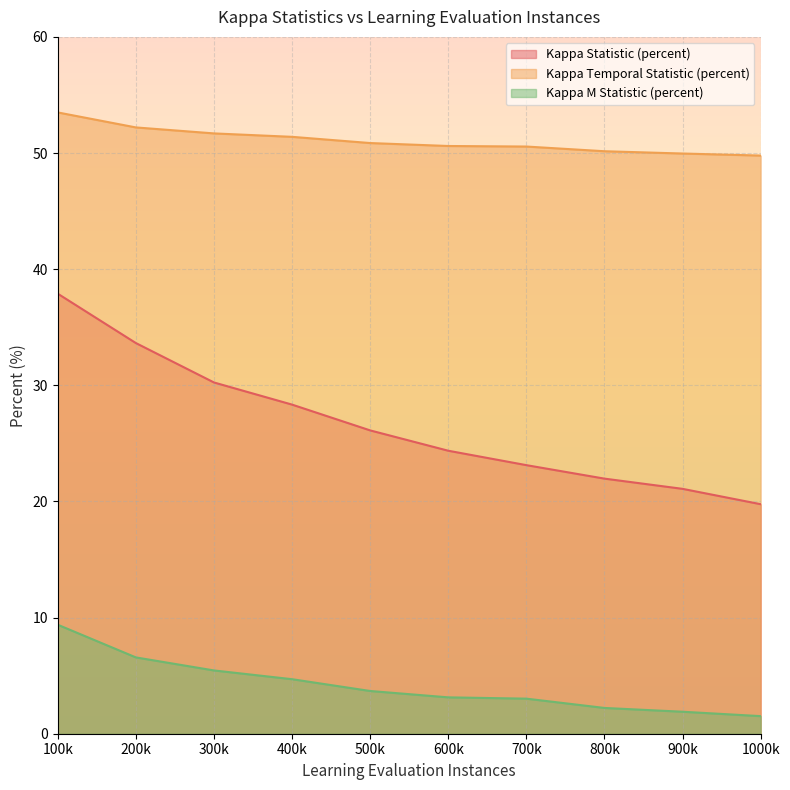

Reading left to right, extract all data points from this chart.

Kappa Statistic (percent): 37.9	33.6	30.2	28.3	26.1	24.4	23.1	22.0	21.1	19.8
Kappa Temporal Statistic (percent): 53.5	52.2	51.7	51.4	50.9	50.6	50.6	50.2	50.0	49.8
Kappa M Statistic (percent): 9.4	6.6	5.4	4.7	3.7	3.1	3.0	2.2	1.9	1.5